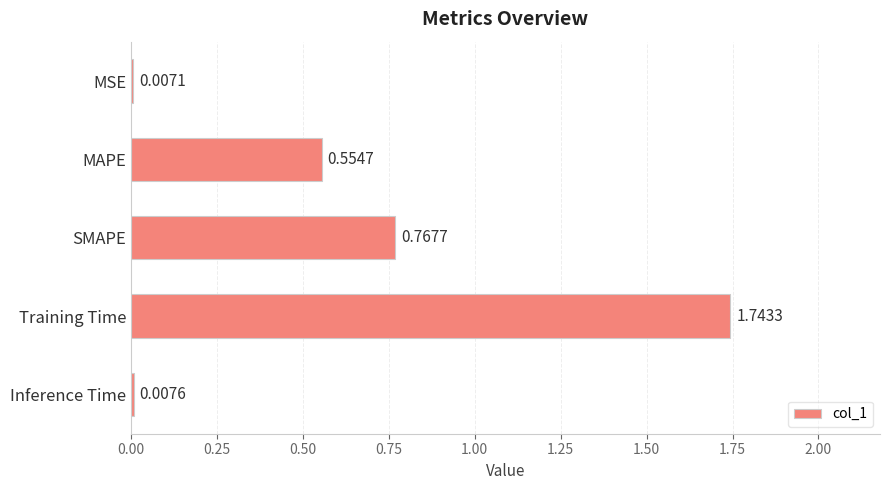

How many bars are there in total?

5